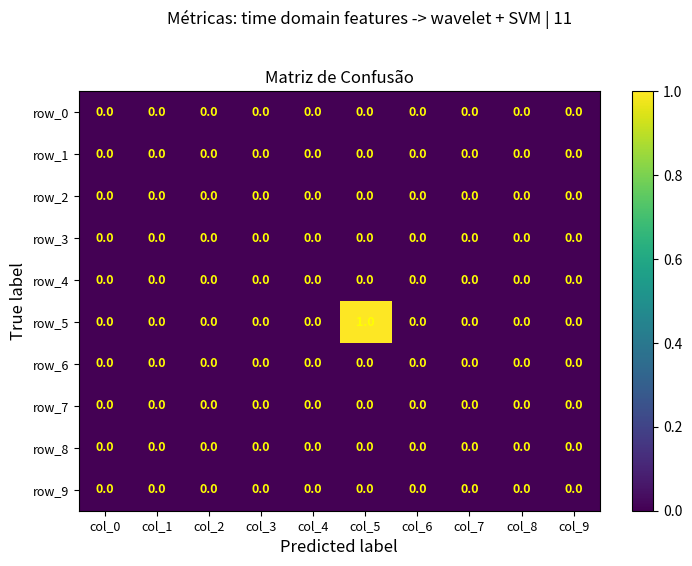

Which series changed the most between col_3 and col_5?

row_5